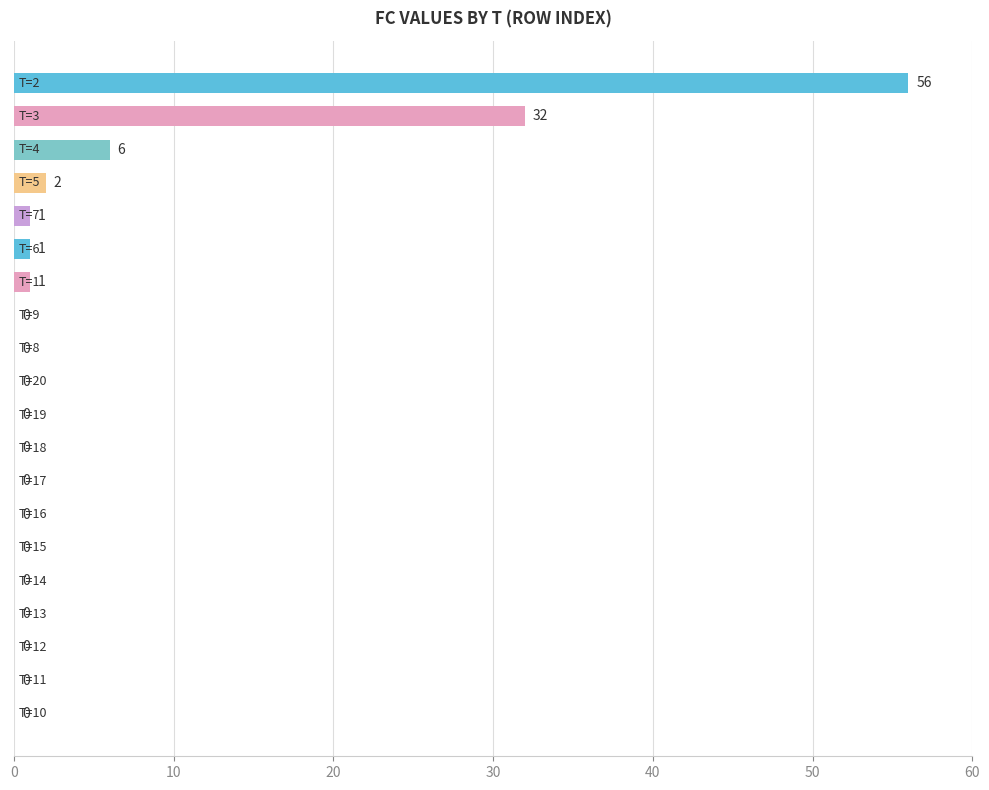

What is the maximum value shown in the chart?

56